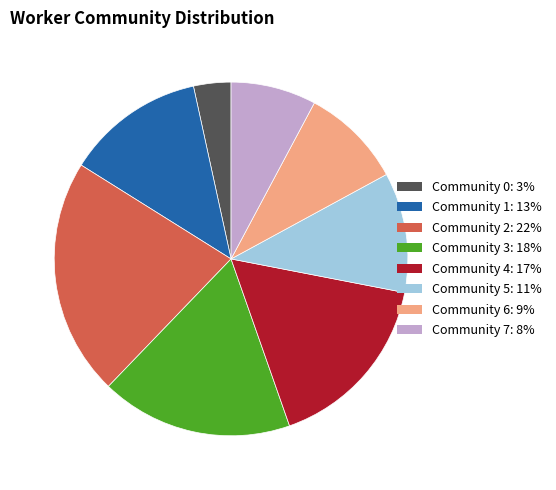

Is Community 1 the majority of the pie?

No